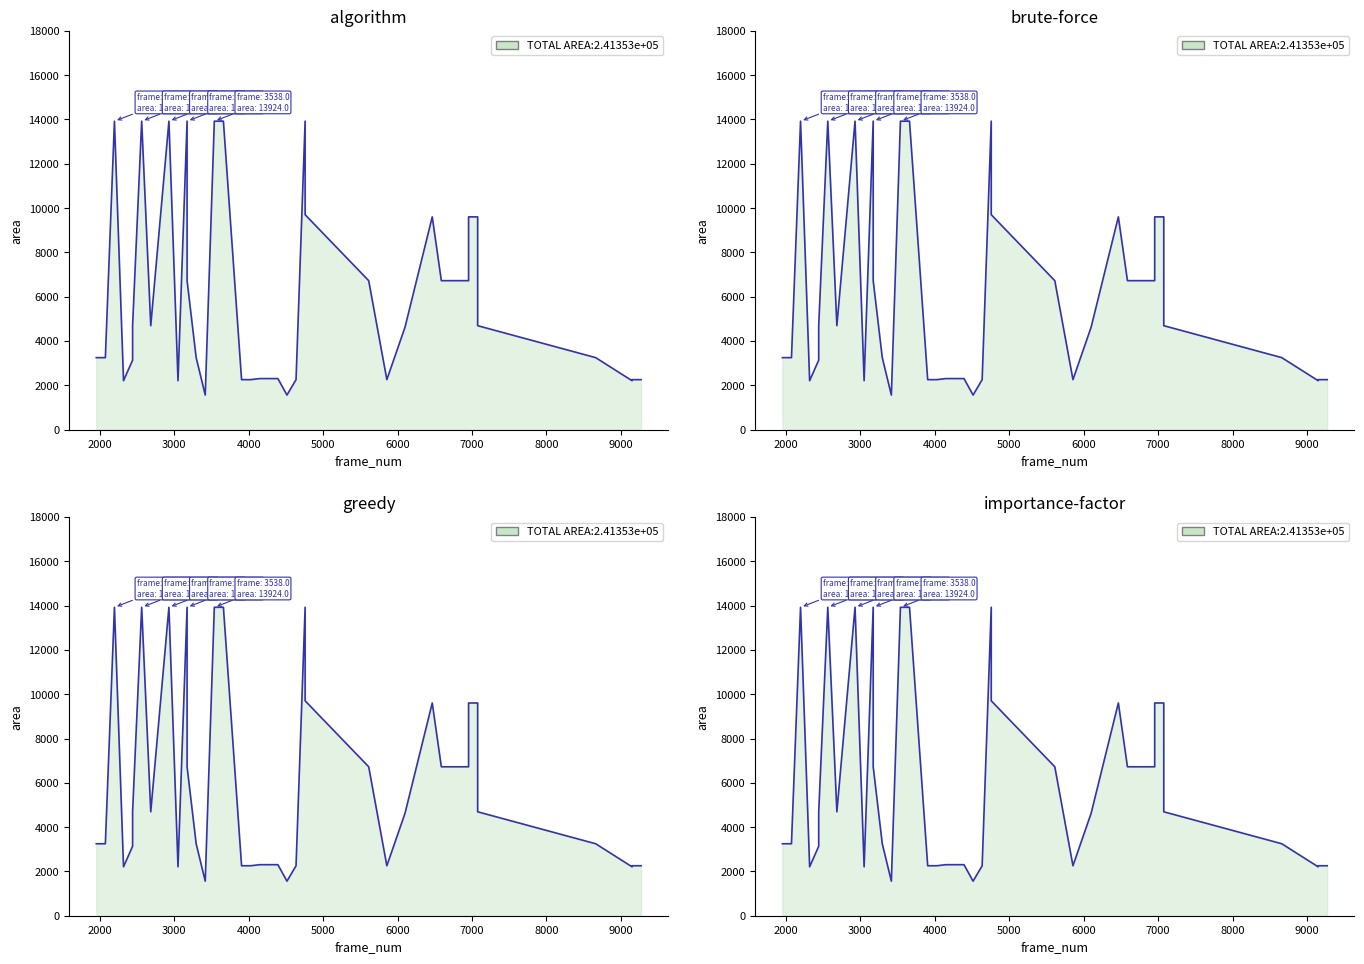

What value does the data have at 2562?

13924